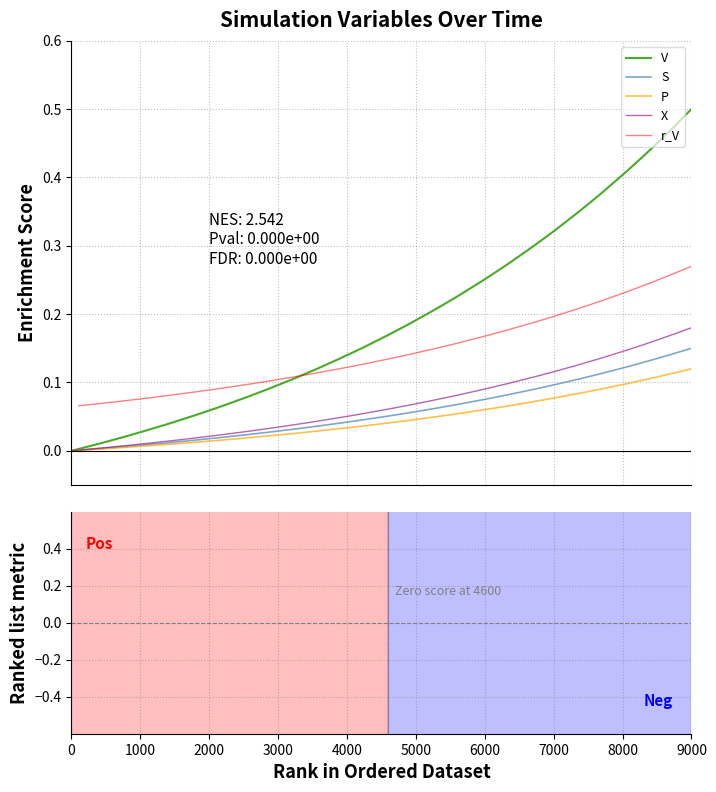

Does the chart have visible grid lines?

Yes